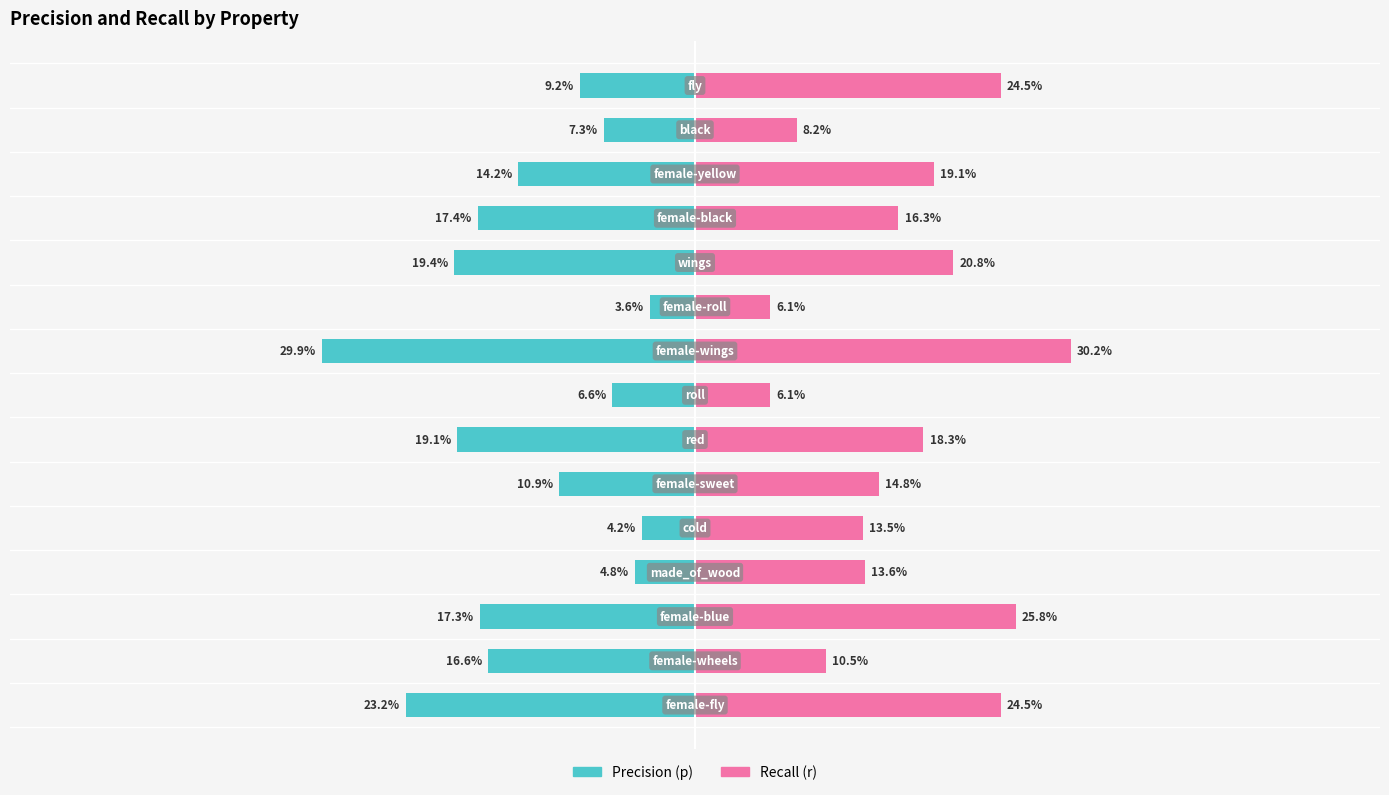

List the series in order of their peak value, highest first.

r, p